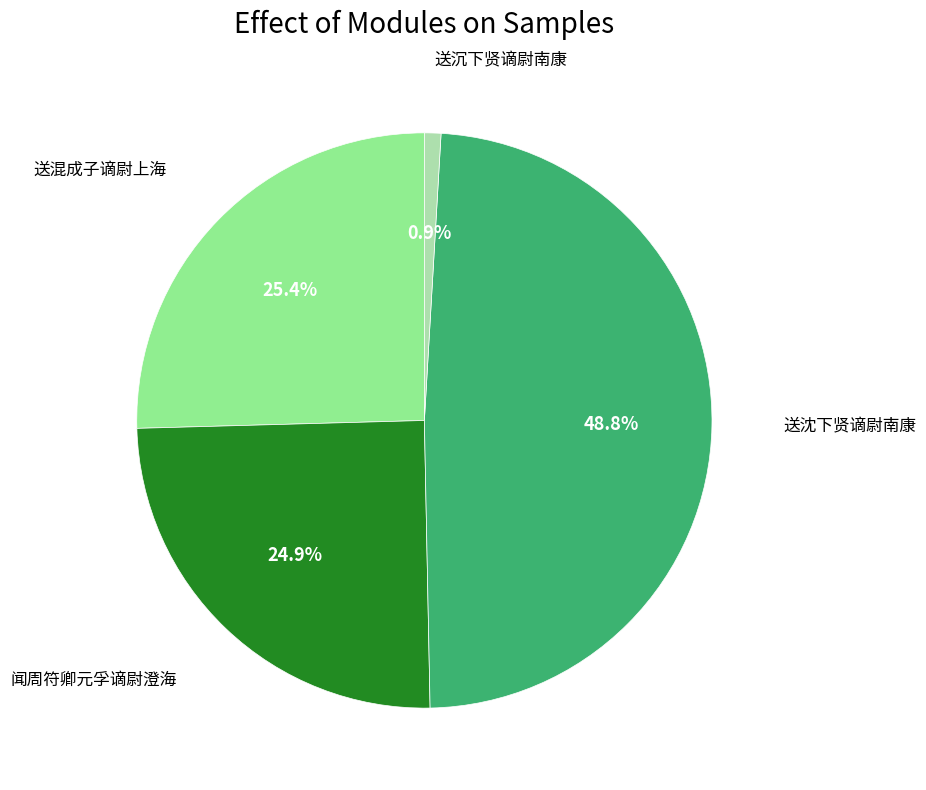

Is there a majority slice in this chart?

No